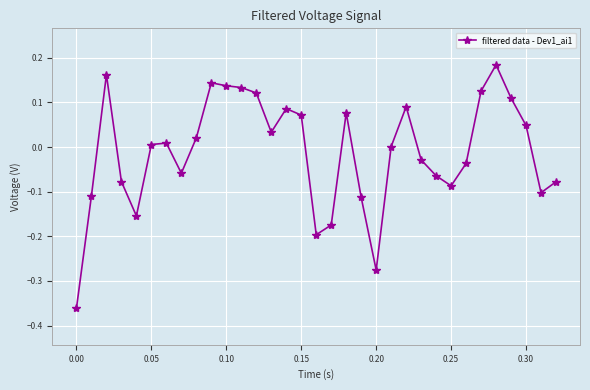

True or false: there are more than 0 points higher than both neighbors.

True